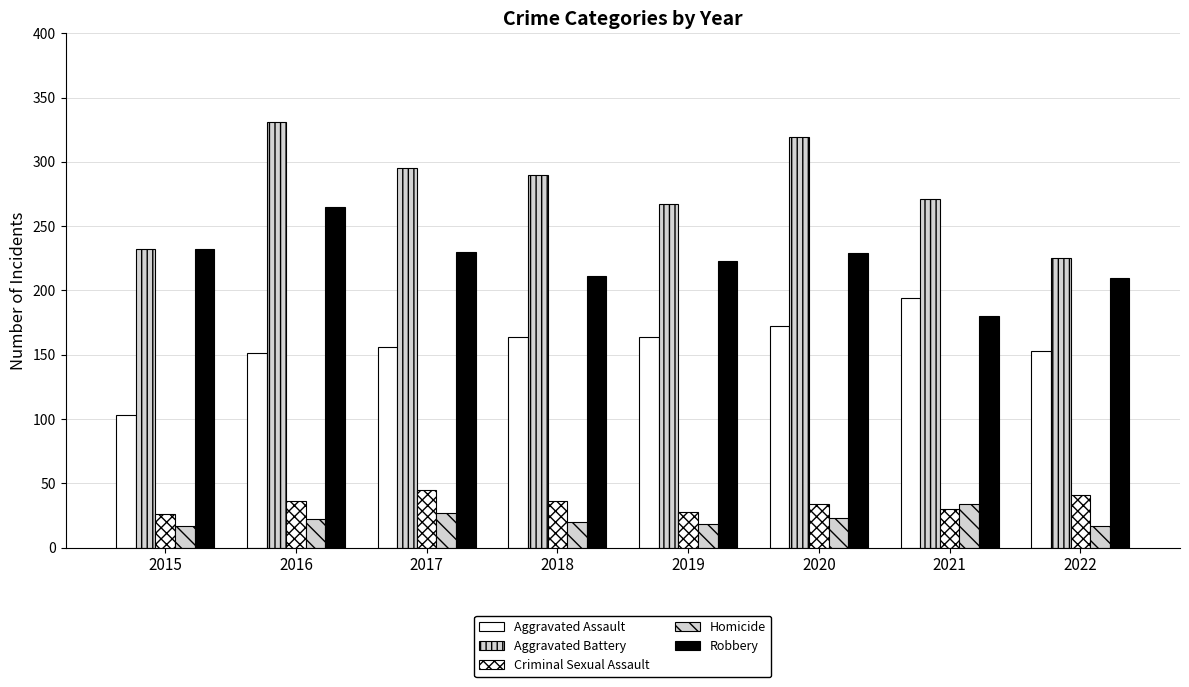

List the series in order of their peak value, highest first.

Aggravated Battery, Robbery, Aggravated Assault, Criminal Sexual Assault, Homicide